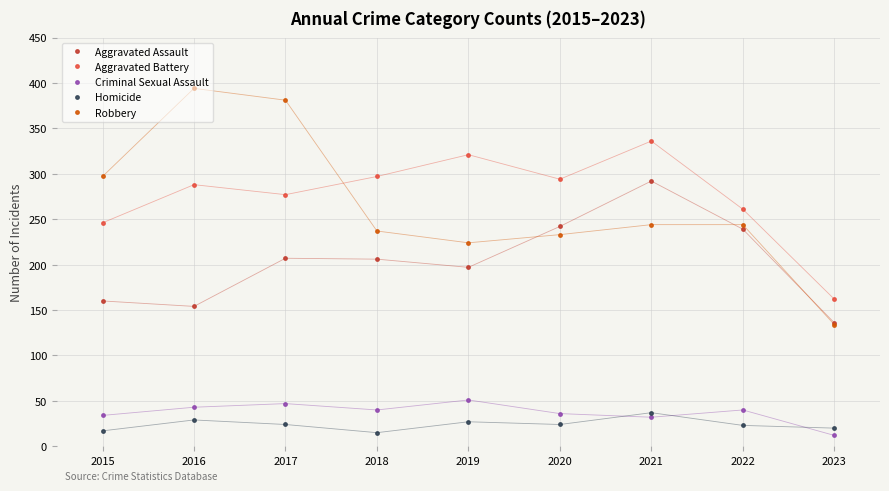

At which label does Aggravated Battery reach its minimum?

2023